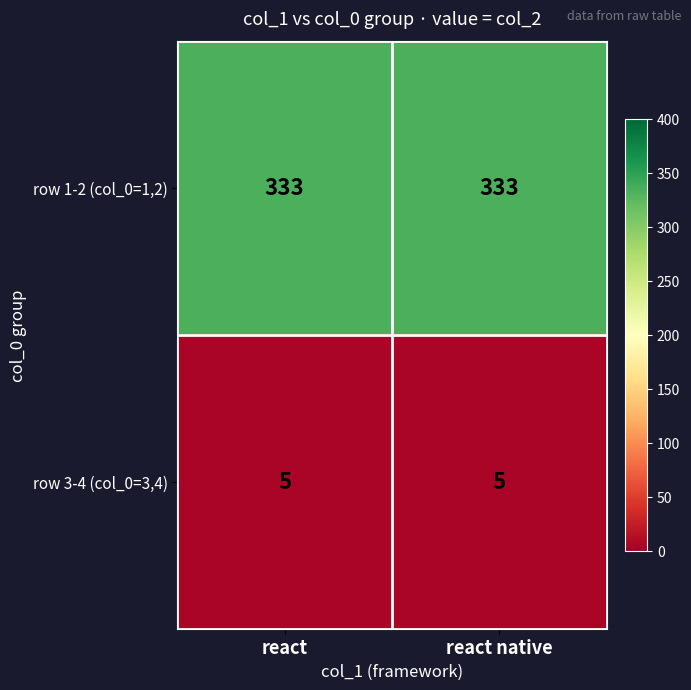

Reading right to left, extract all data points from this chart.

row 1-2 (col_0=1,2): 333	333
row 3-4 (col_0=3,4): 5	5